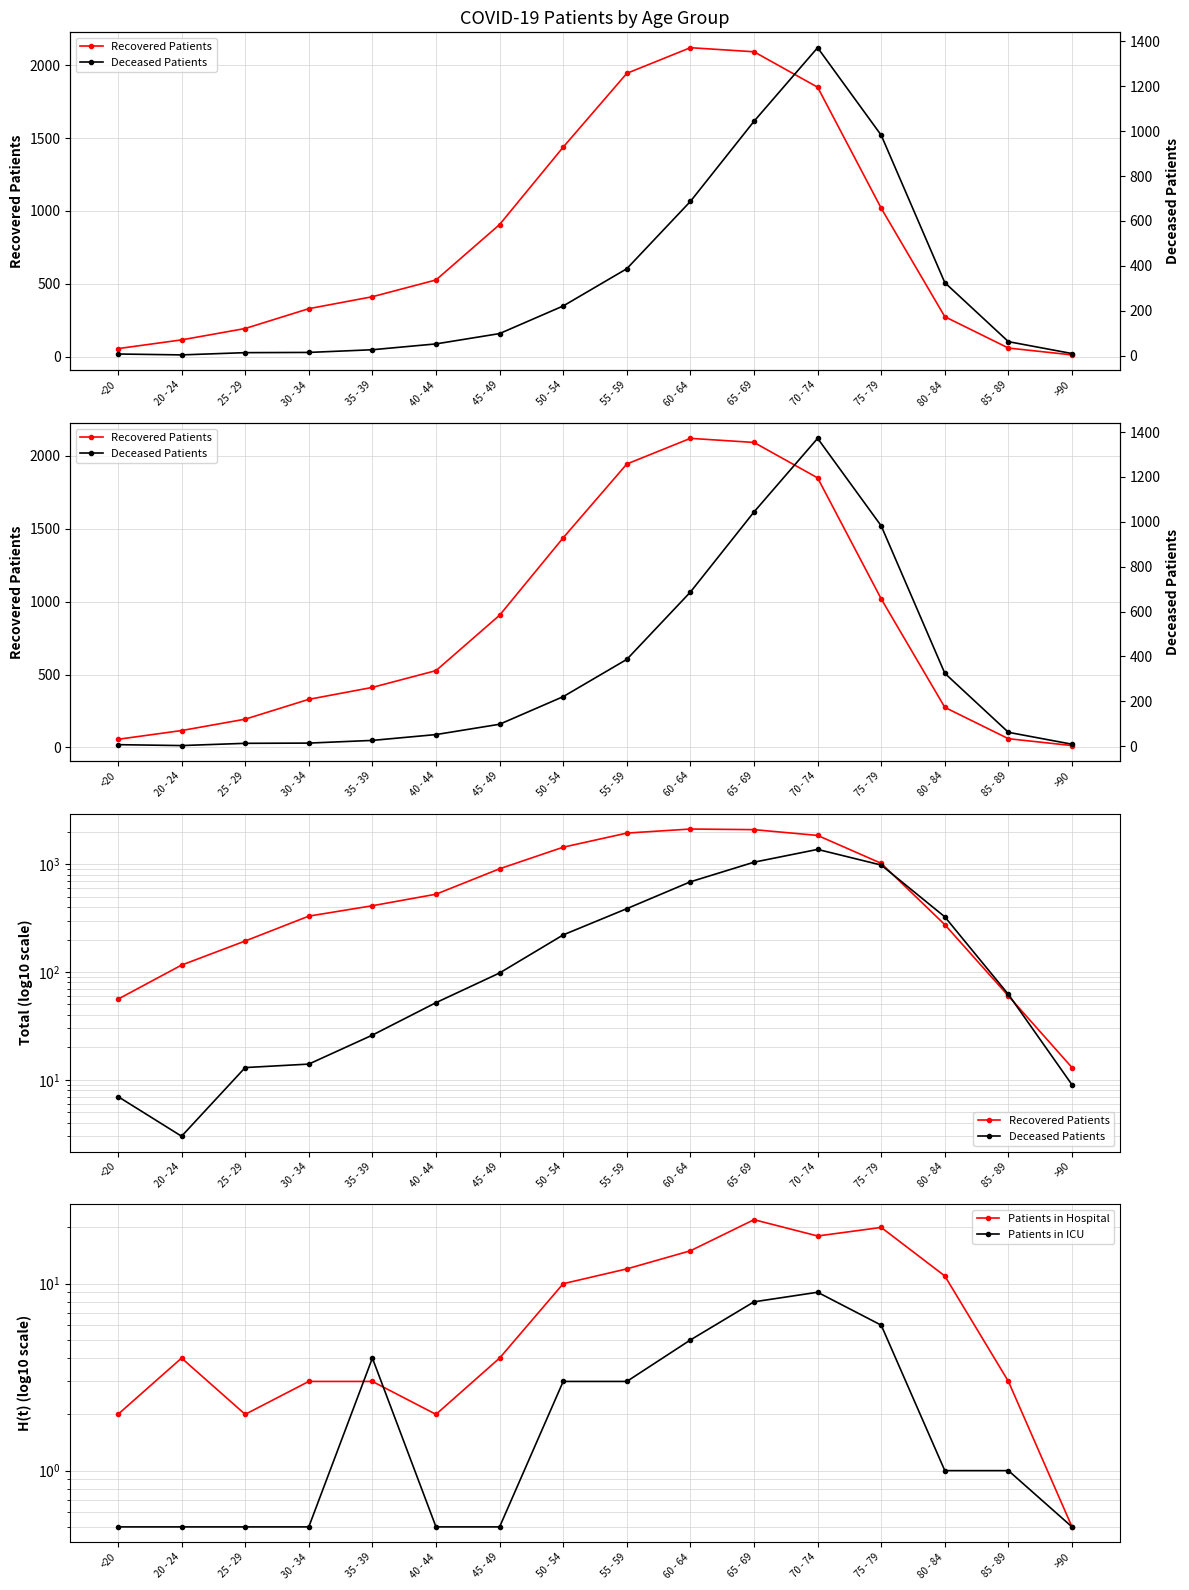

What is the sum of all Patients in ICU values?

43.5